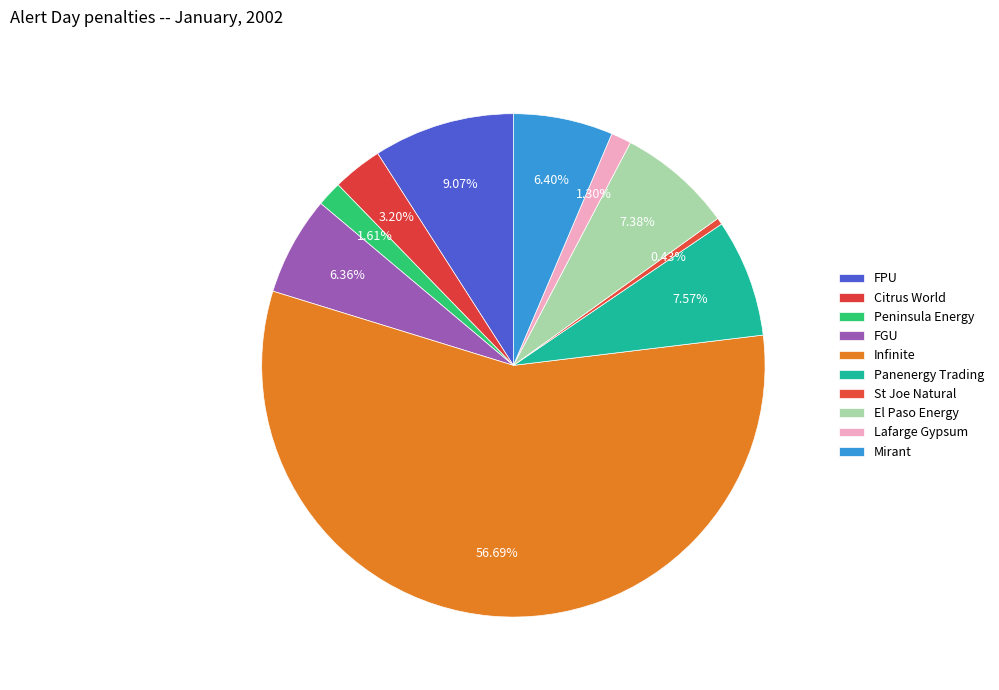

Combined, what portion of the pie is FPU and FGU?

15.4%